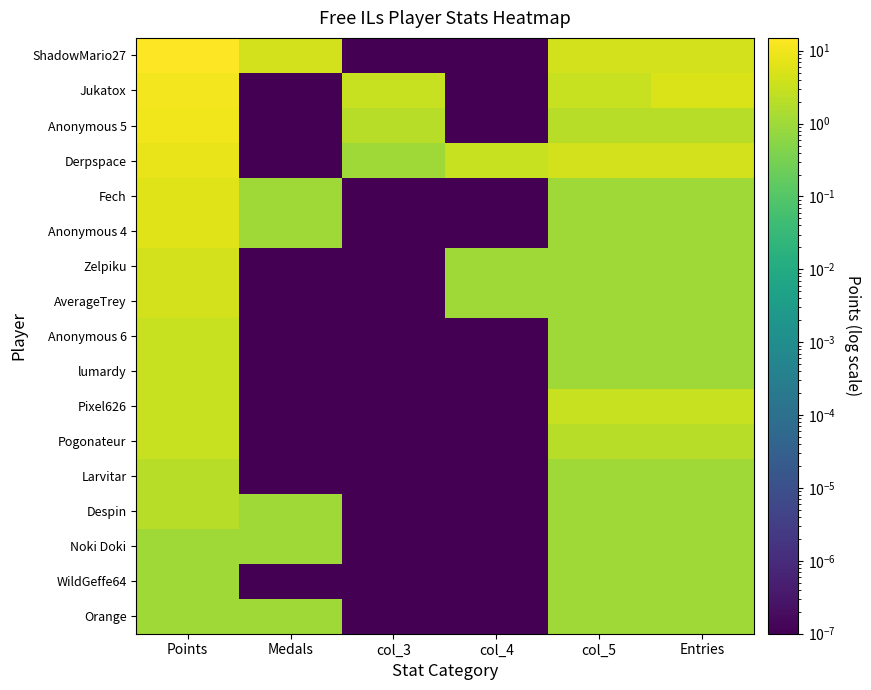

Which series has the largest range (max minus min)?

ShadowMario27